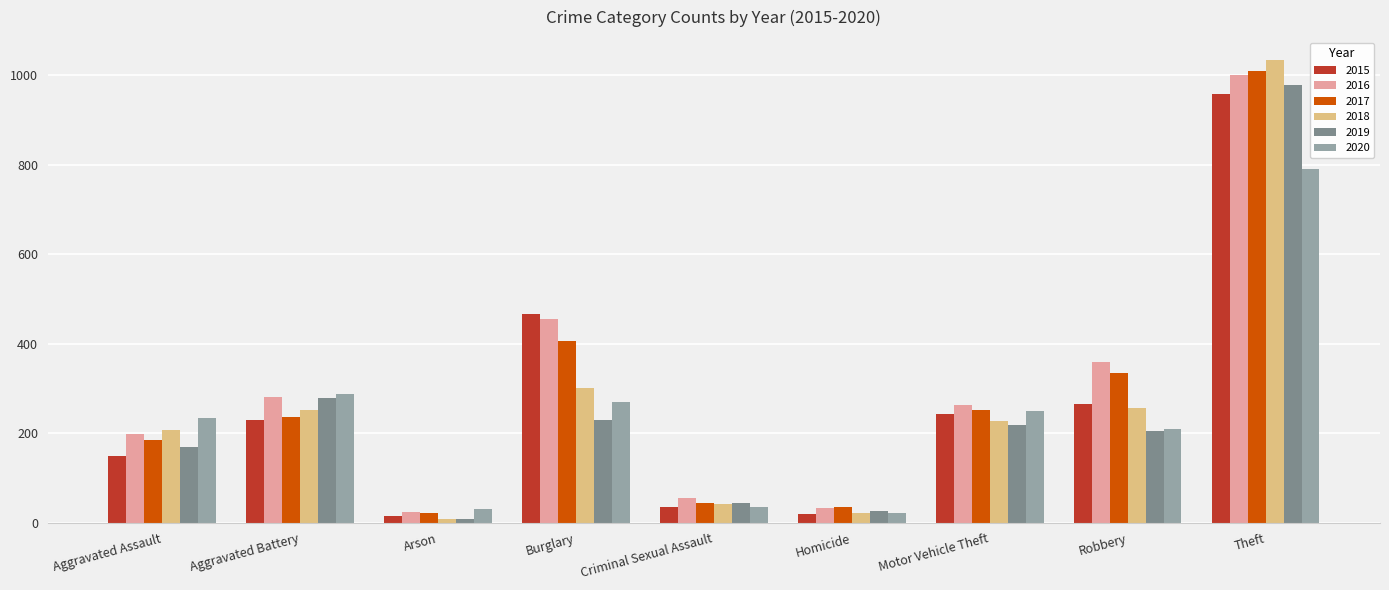

What is the difference between the 2018 values at Criminal Sexual Assault and Robbery?

215